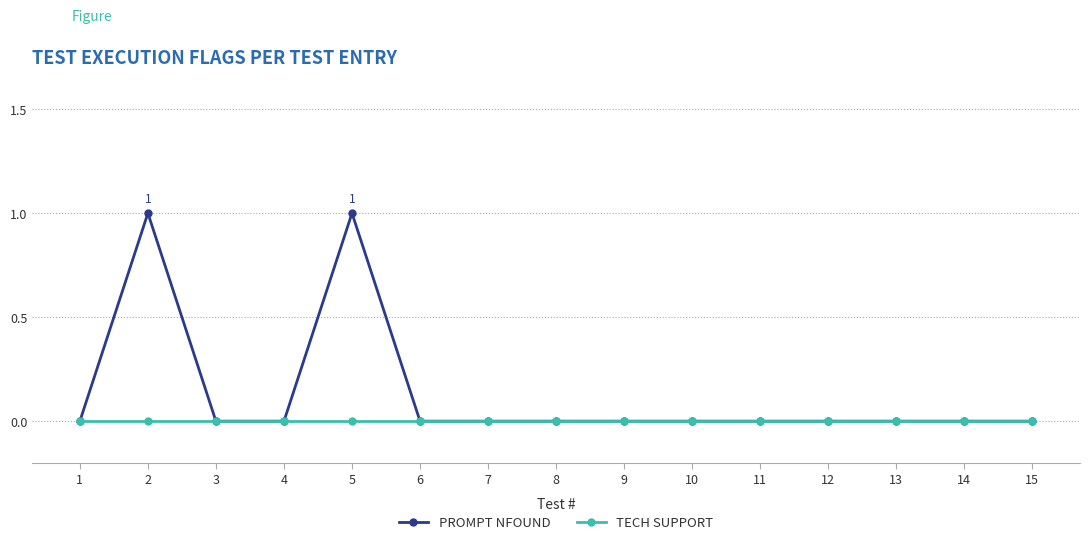

How many lines are shown in the chart?

2